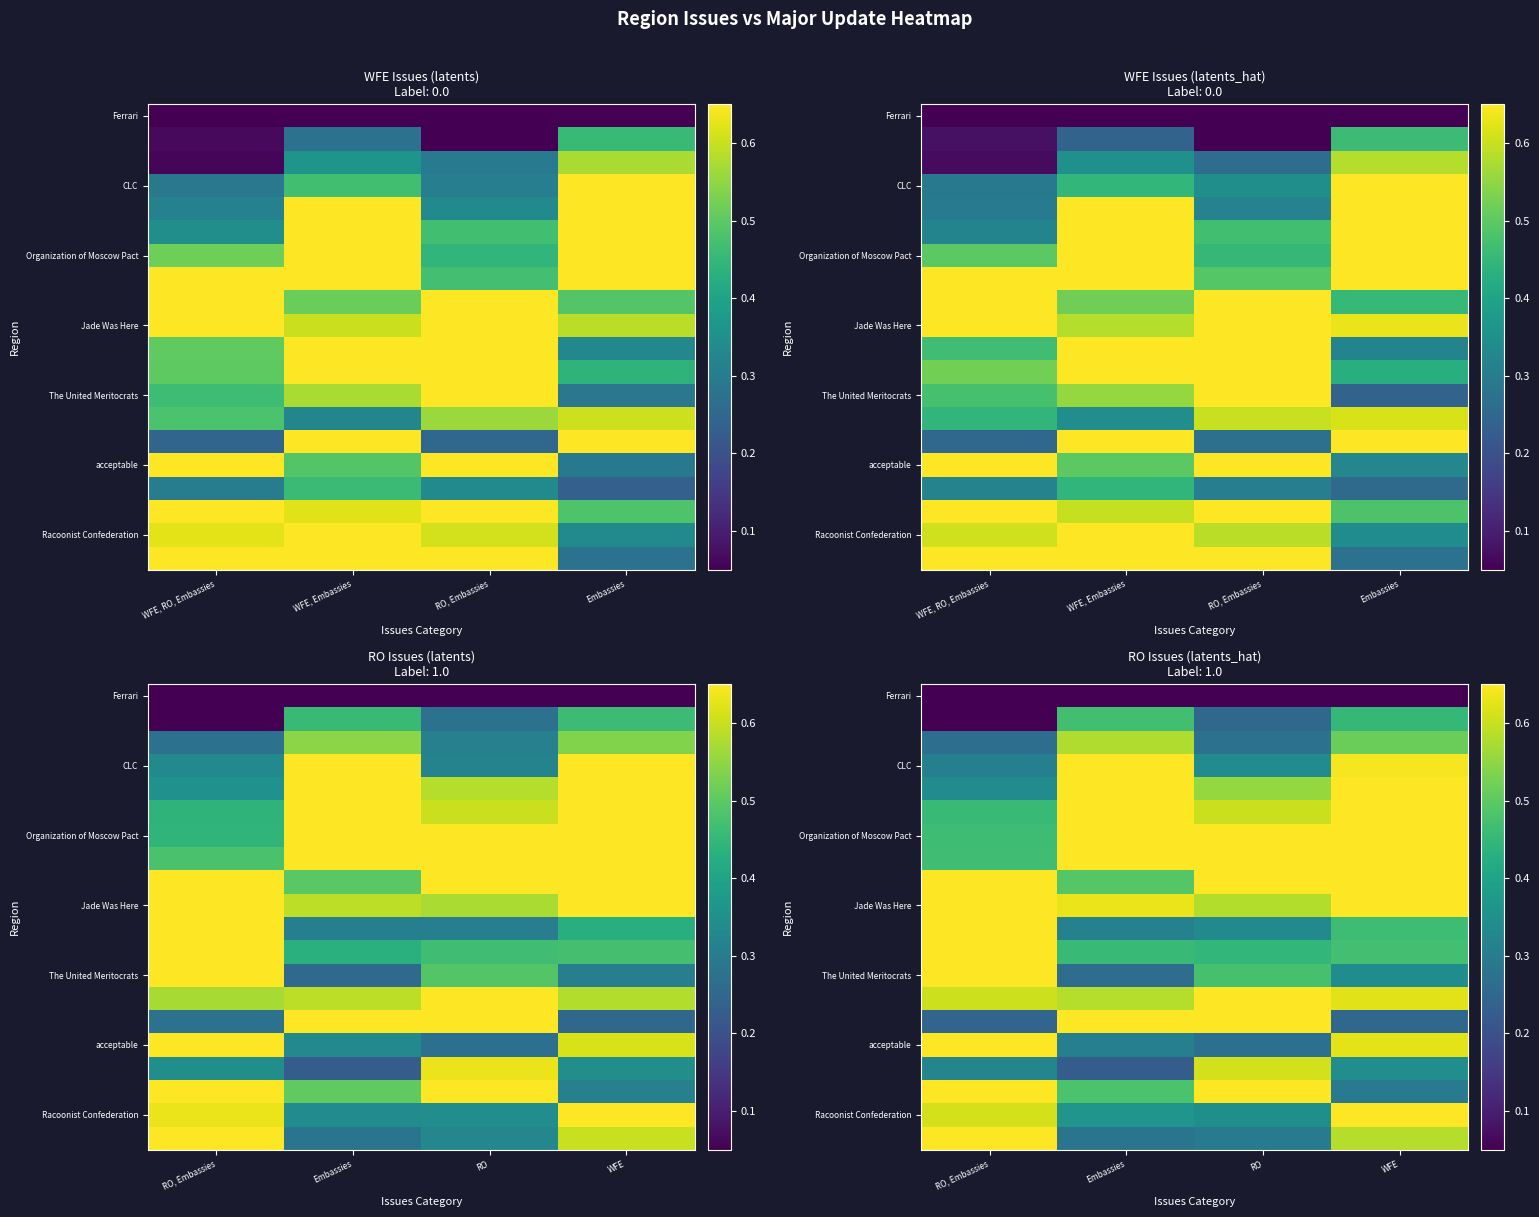

How many distinct data groups are displayed?

20